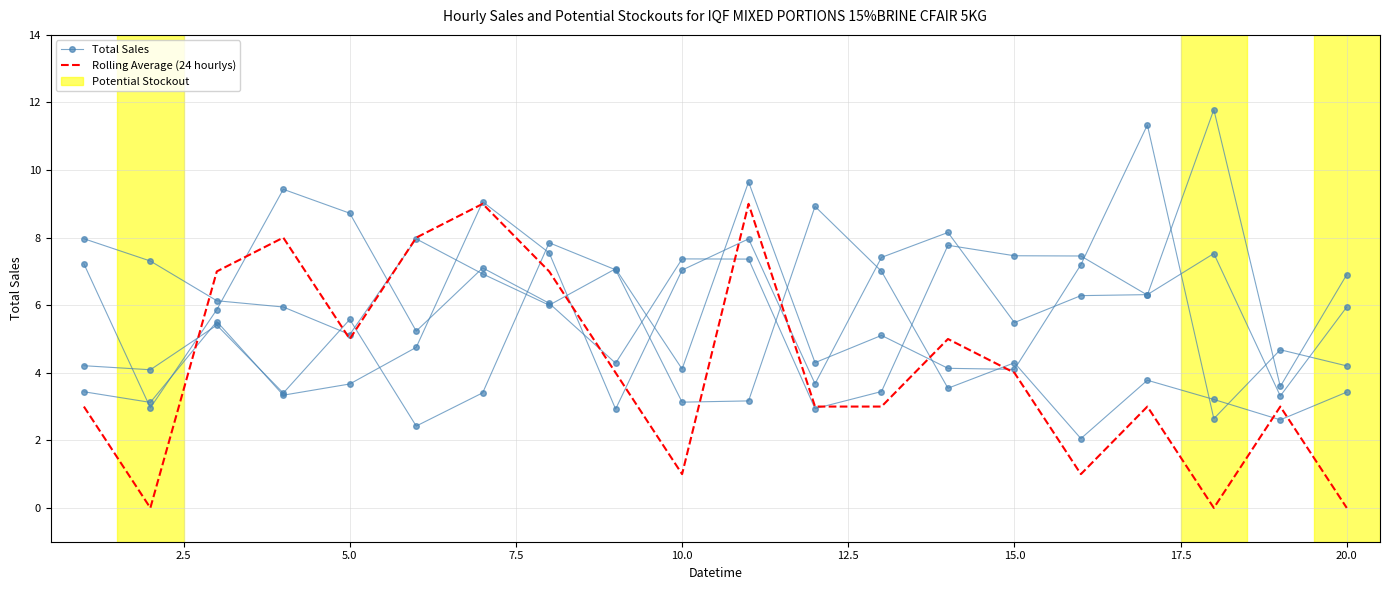

What is the average value of the Total Sales series?

6.1